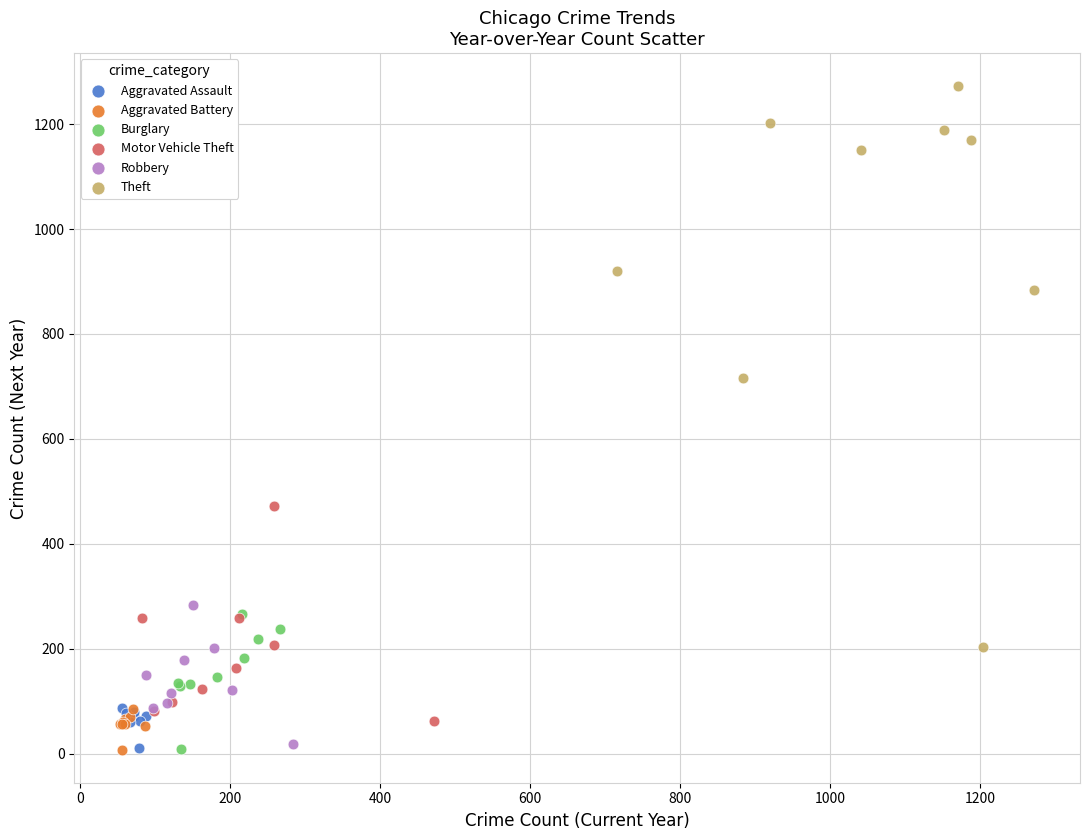

Which series has the largest Y range (max minus min)?

Theft